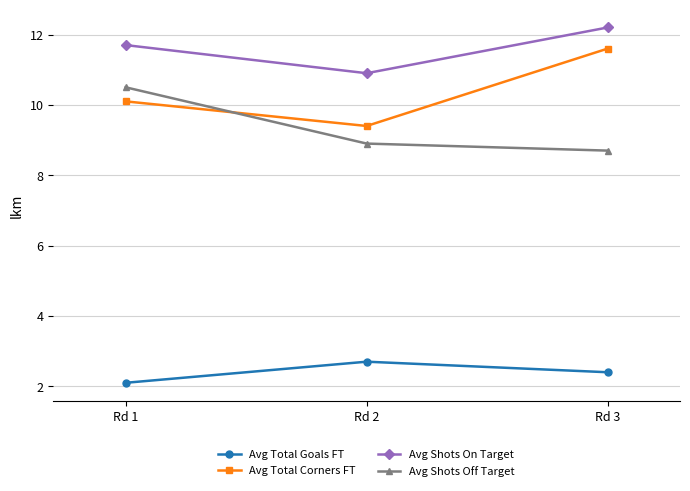

What is the difference between the highest and lowest values at Rd 2?

8.2